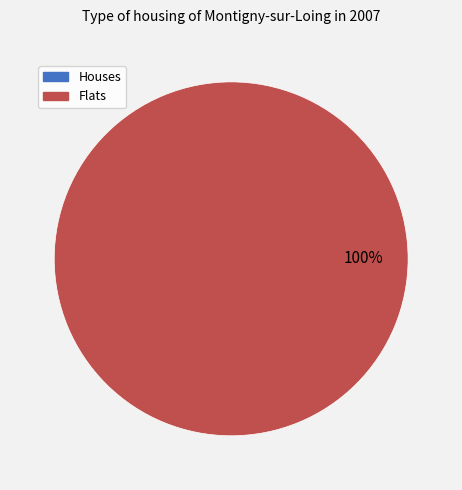

Combined, do 1 and 0 account for over 50%?

Yes